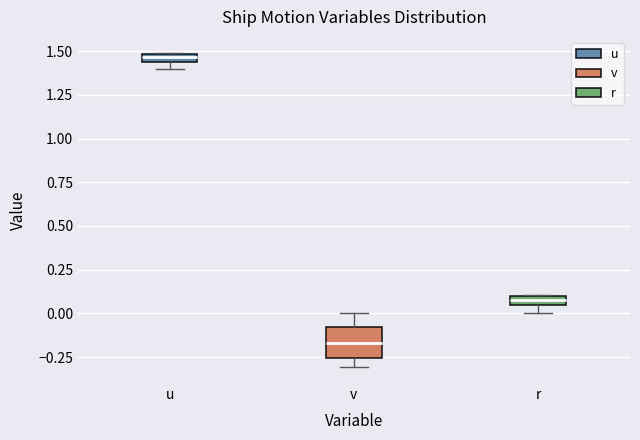

Where is the lower edge of the box for r on the y-axis? The values are not printed on the chart, so give them approximately, as read against the axis.

0.05